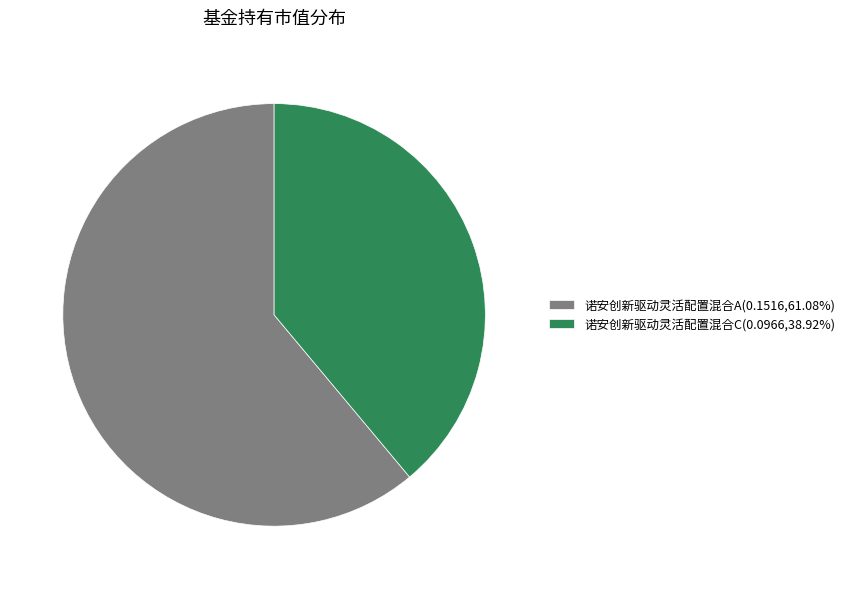

The 诺安创新驱动灵活配置混合C slice represents 30% of the pie. True or false?

False